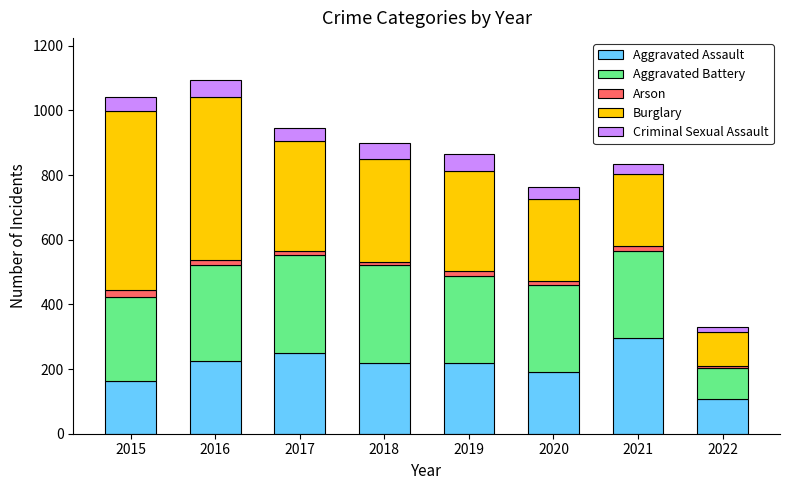

What is the sum of all Aggravated Assault values?

1674